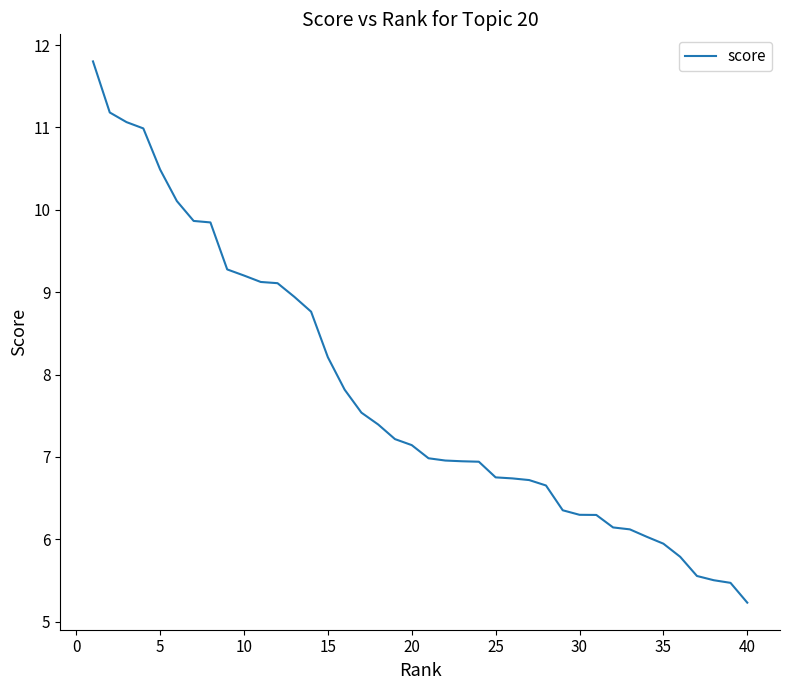

What is the minimum value shown in the chart?

5.2